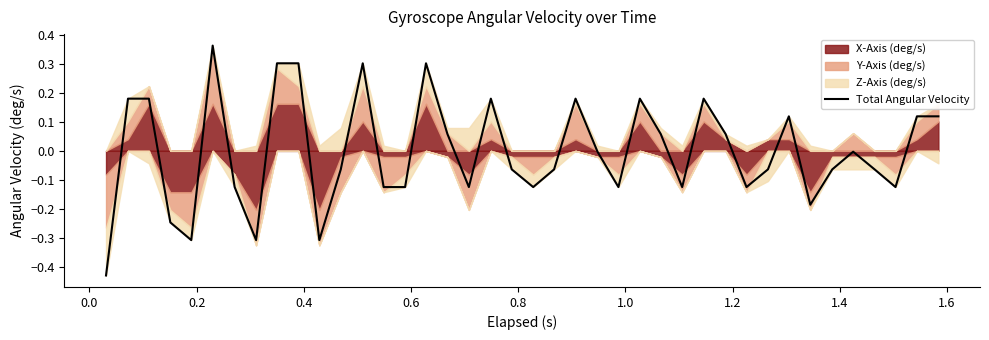

How many interior local valleys (lower than both neighbors) does the data have?

10